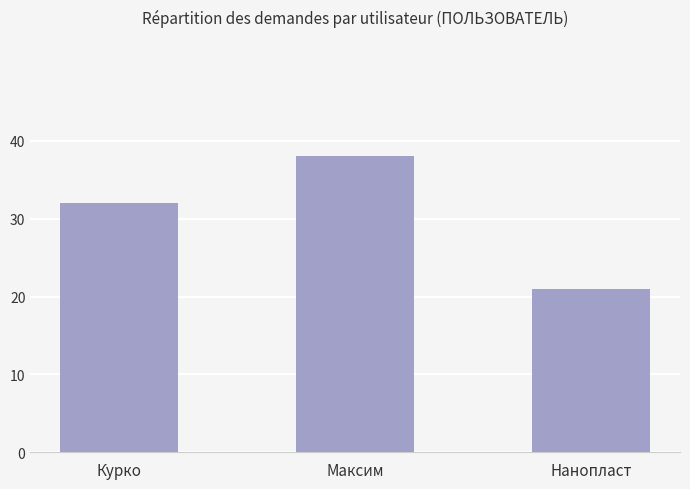

Count the number of data series in this chart.

1